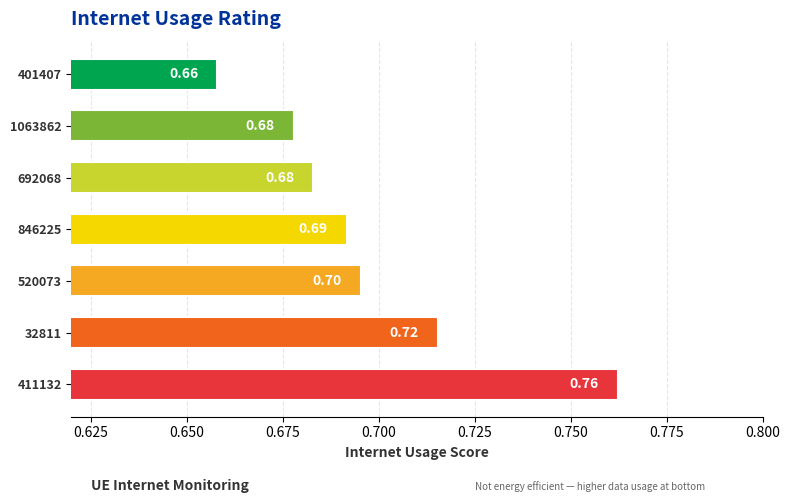

Which has a higher value, 692068 or 520073?

520073